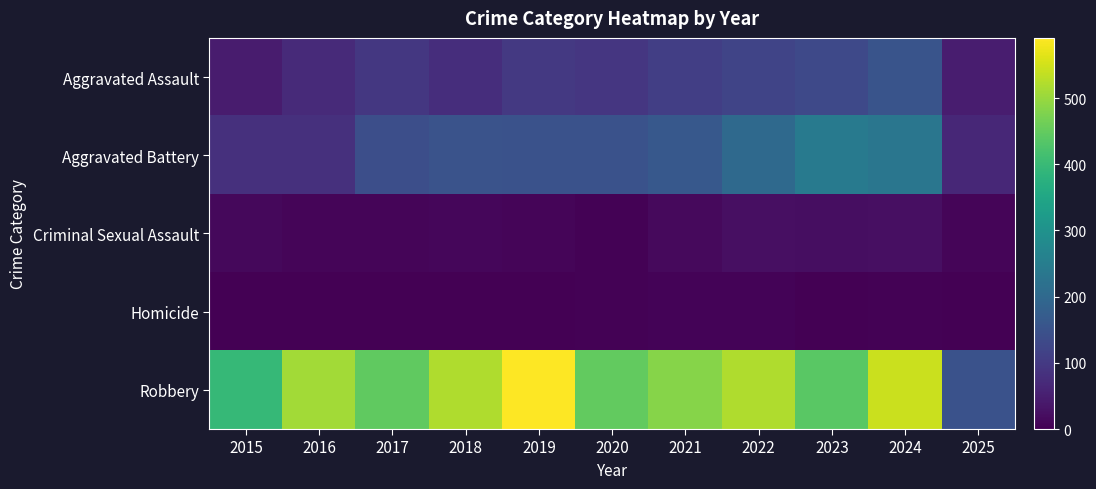

Reading left to right, what are all the values shown in this chart?

Aggravated Assault: 2015=46	2016=71	2017=95	2018=77	2019=98	2020=94	2021=110	2022=121	2023=130	2024=153	2025=47
Aggravated Battery: 2015=82	2016=82	2017=142	2018=152	2019=148	2020=150	2021=163	2022=202	2023=244	2024=232	2025=65
Criminal Sexual Assault: 2015=12	2016=8	2017=8	2018=11	2019=8	2020=3	2021=14	2022=24	2023=22	2024=24	2025=7
Homicide: 2015=0	2016=1	2017=1	2018=1	2019=2	2020=3	2021=5	2022=6	2023=2	2024=4	2025=1
Robbery: 2015=395	2016=510	2017=446	2018=520	2019=591	2020=450	2021=484	2022=521	2023=440	2024=543	2025=150